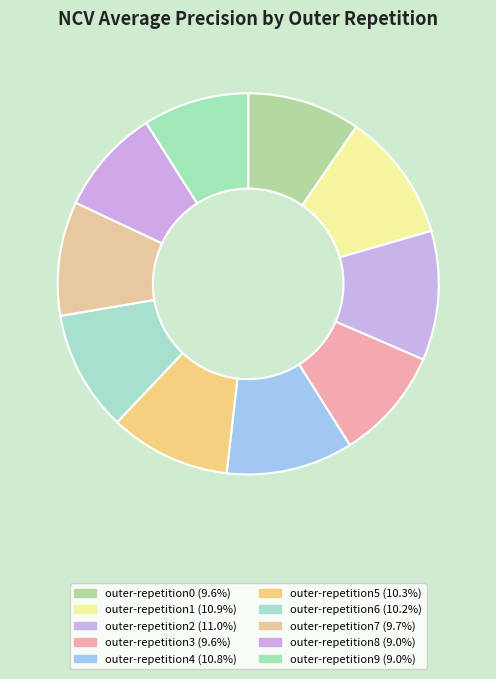

Which category has the smallest portion of the pie?

outer-repetition9